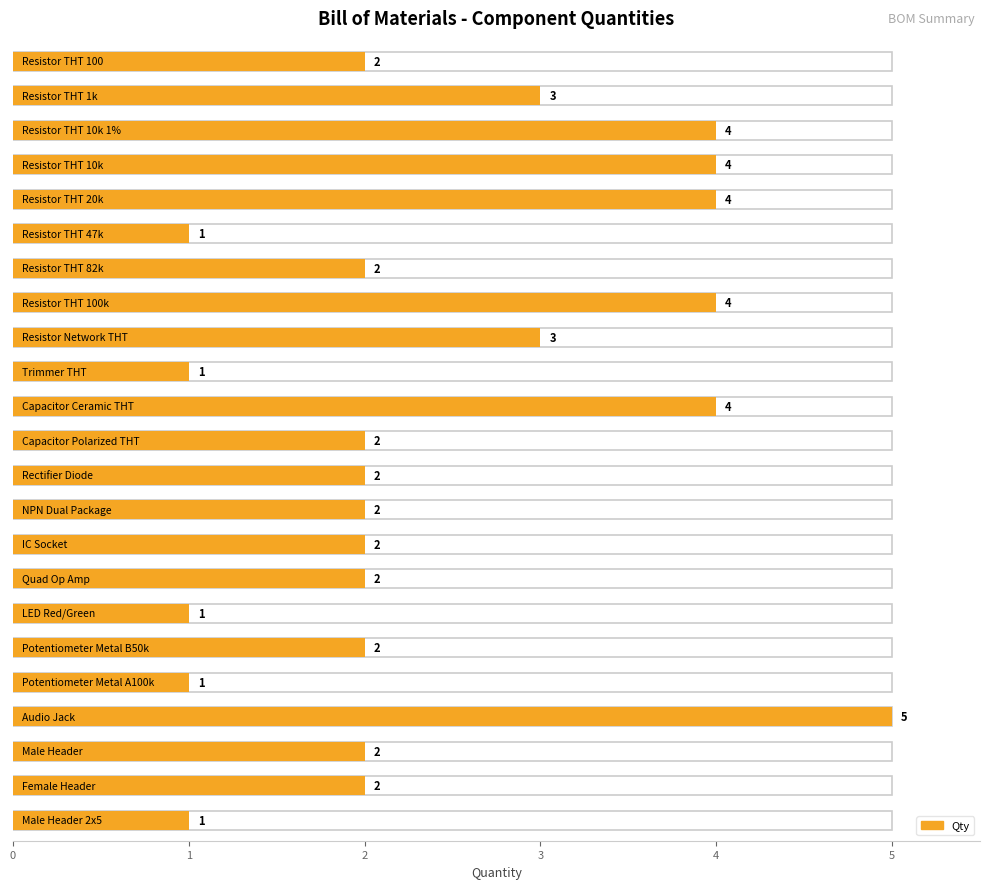

Reading right to left, list all the values displayed in this chart.

1	2	2	5	1	2	1	2	2	2	2	2	4	1	3	4	2	1	4	4	4	3	2